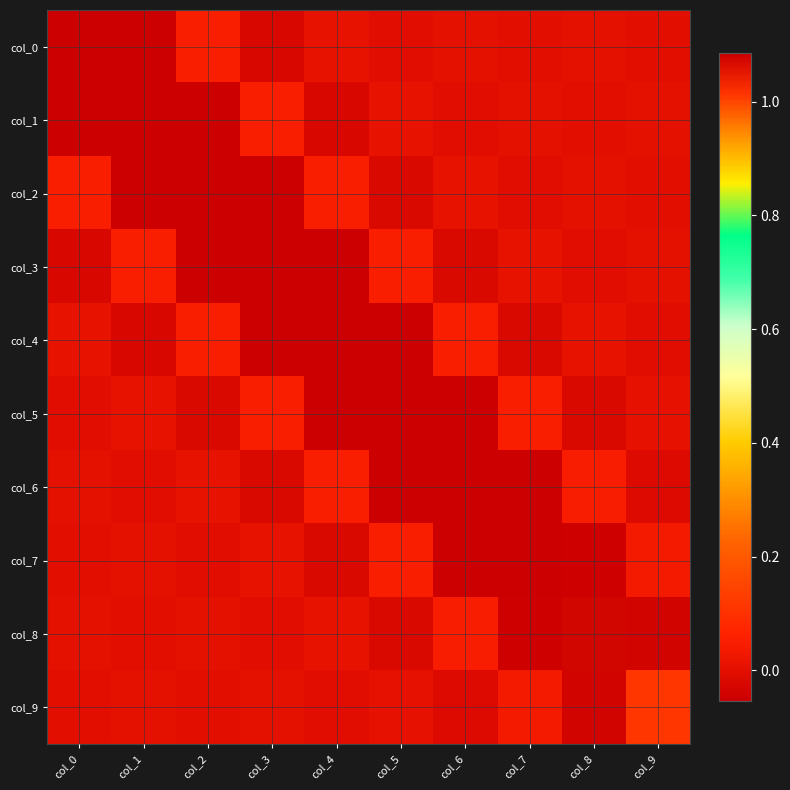

At which category is the sum across all series the highest?

col_0